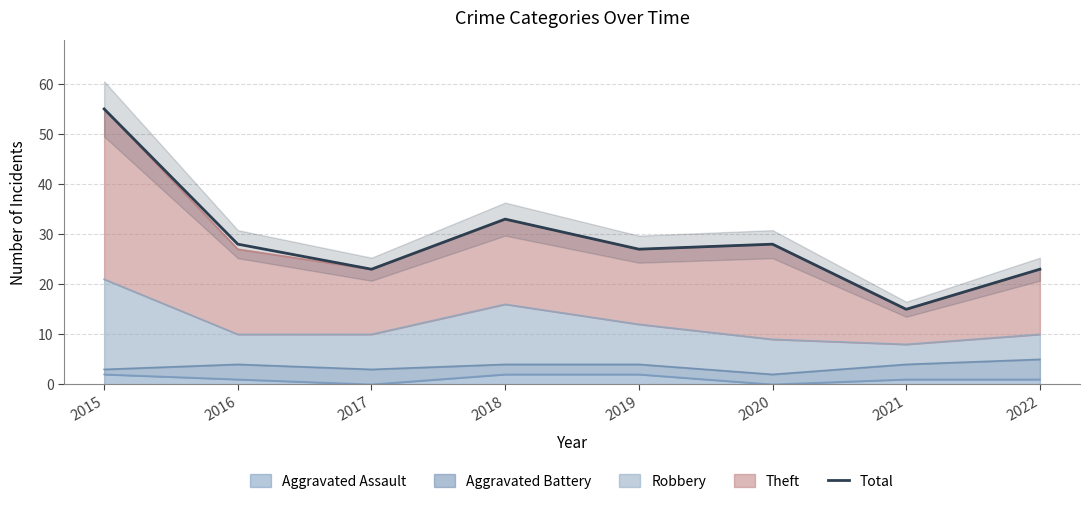

The chart shows a value of 31 at 2022. True or false?

False